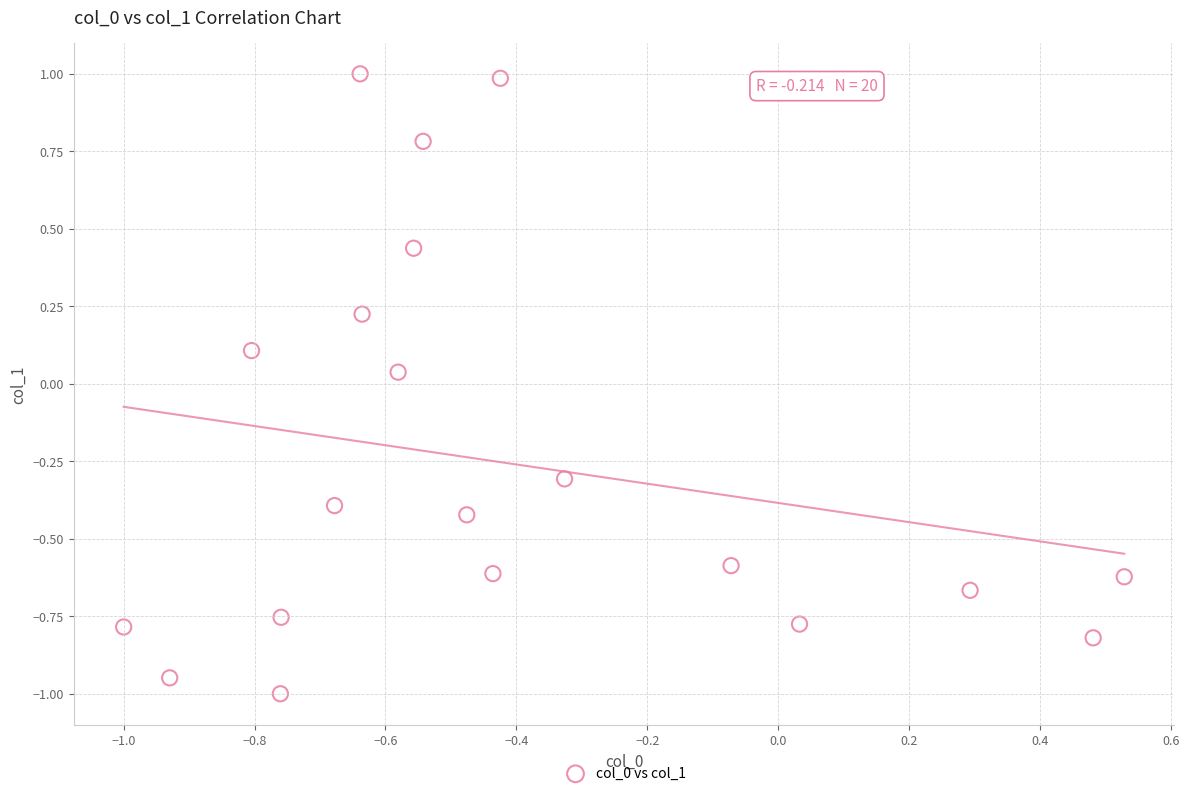

What is the range of X values (max minus min)?

1.5